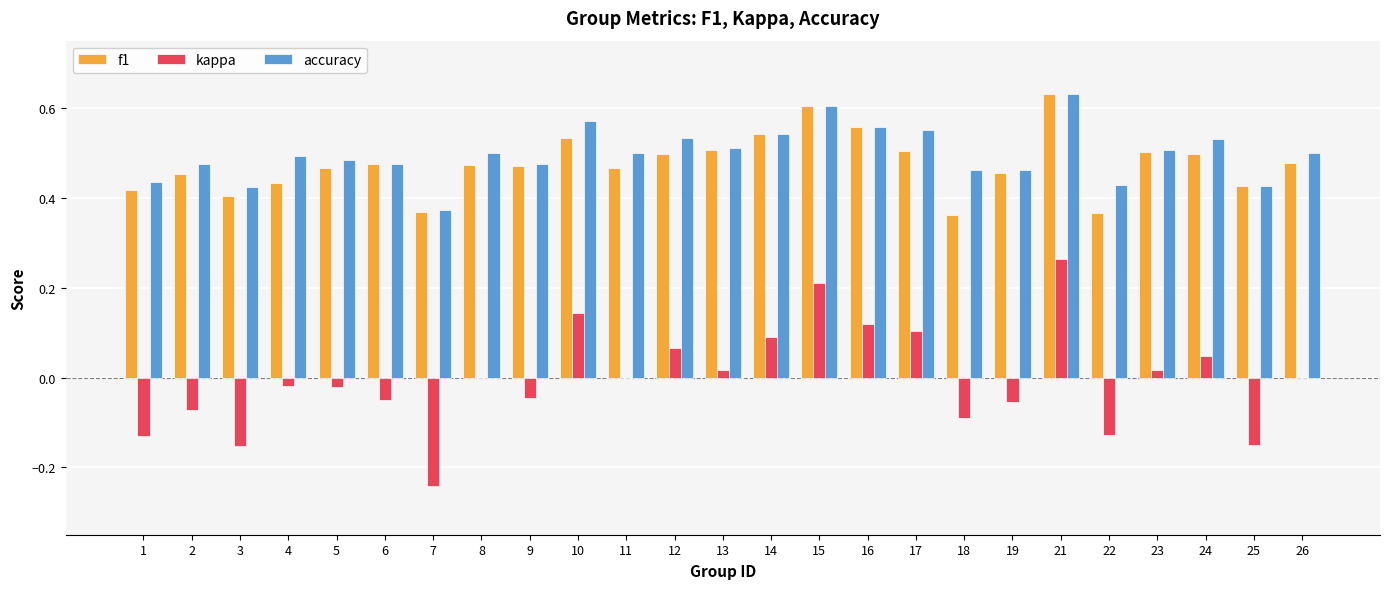

Does the chart contain stacked bars?

No